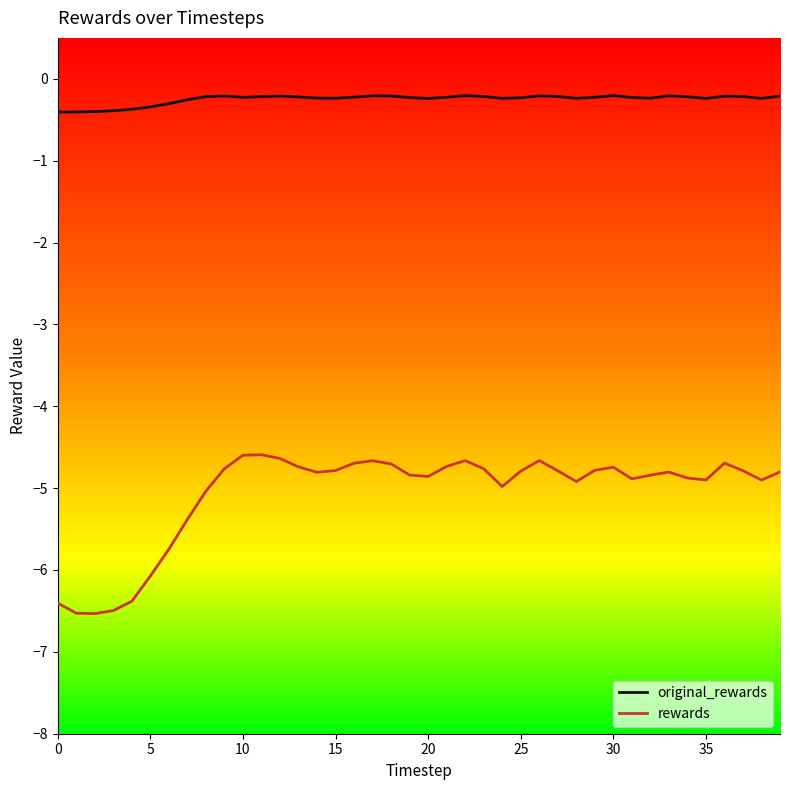

What is the minimum value for rewards?

-6.5